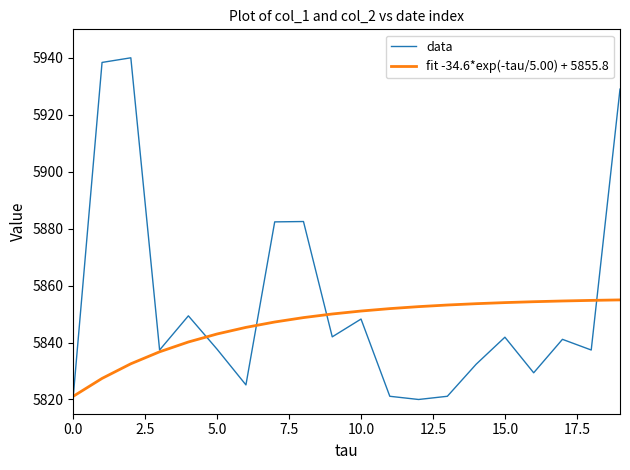

What is the maximum value for data?

5940.0